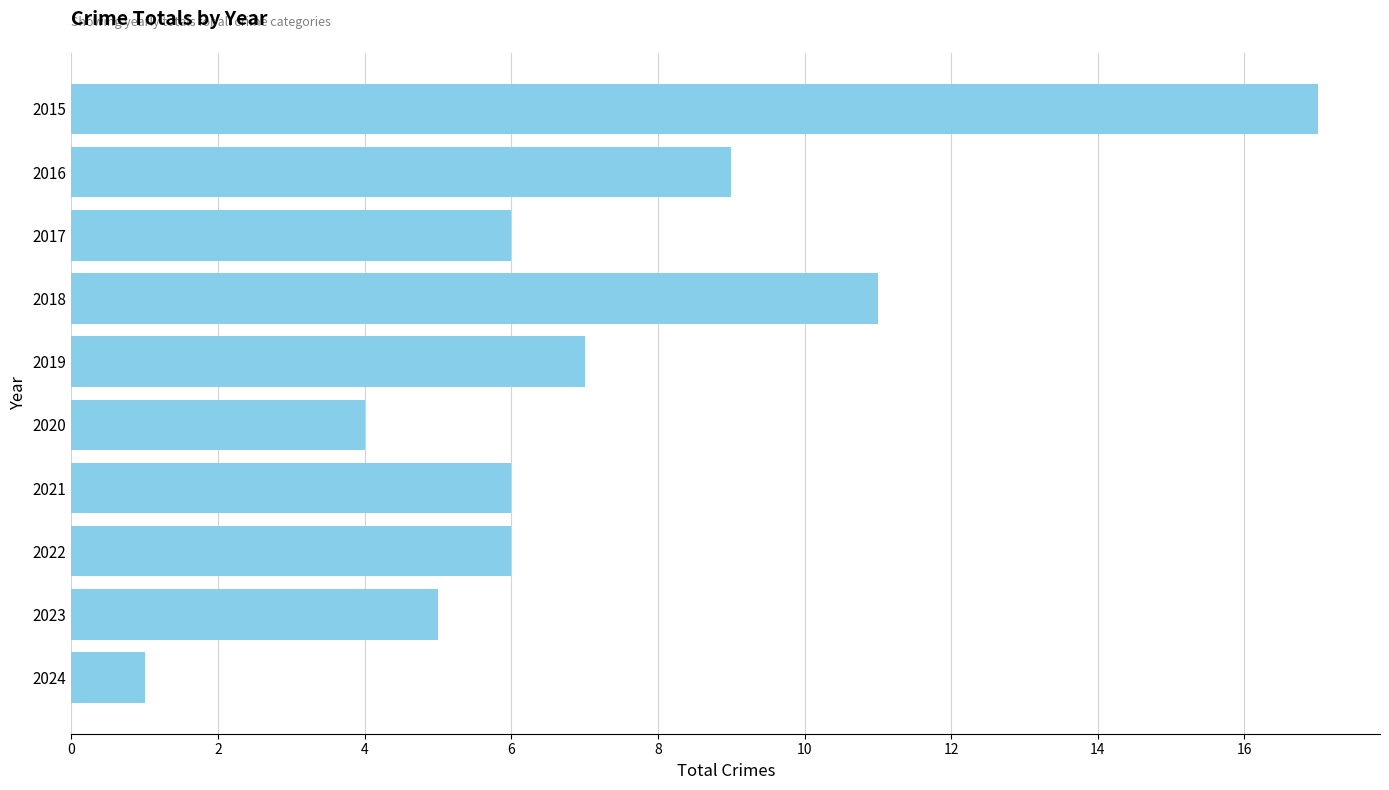

What is the difference between the maximum and minimum values?

16